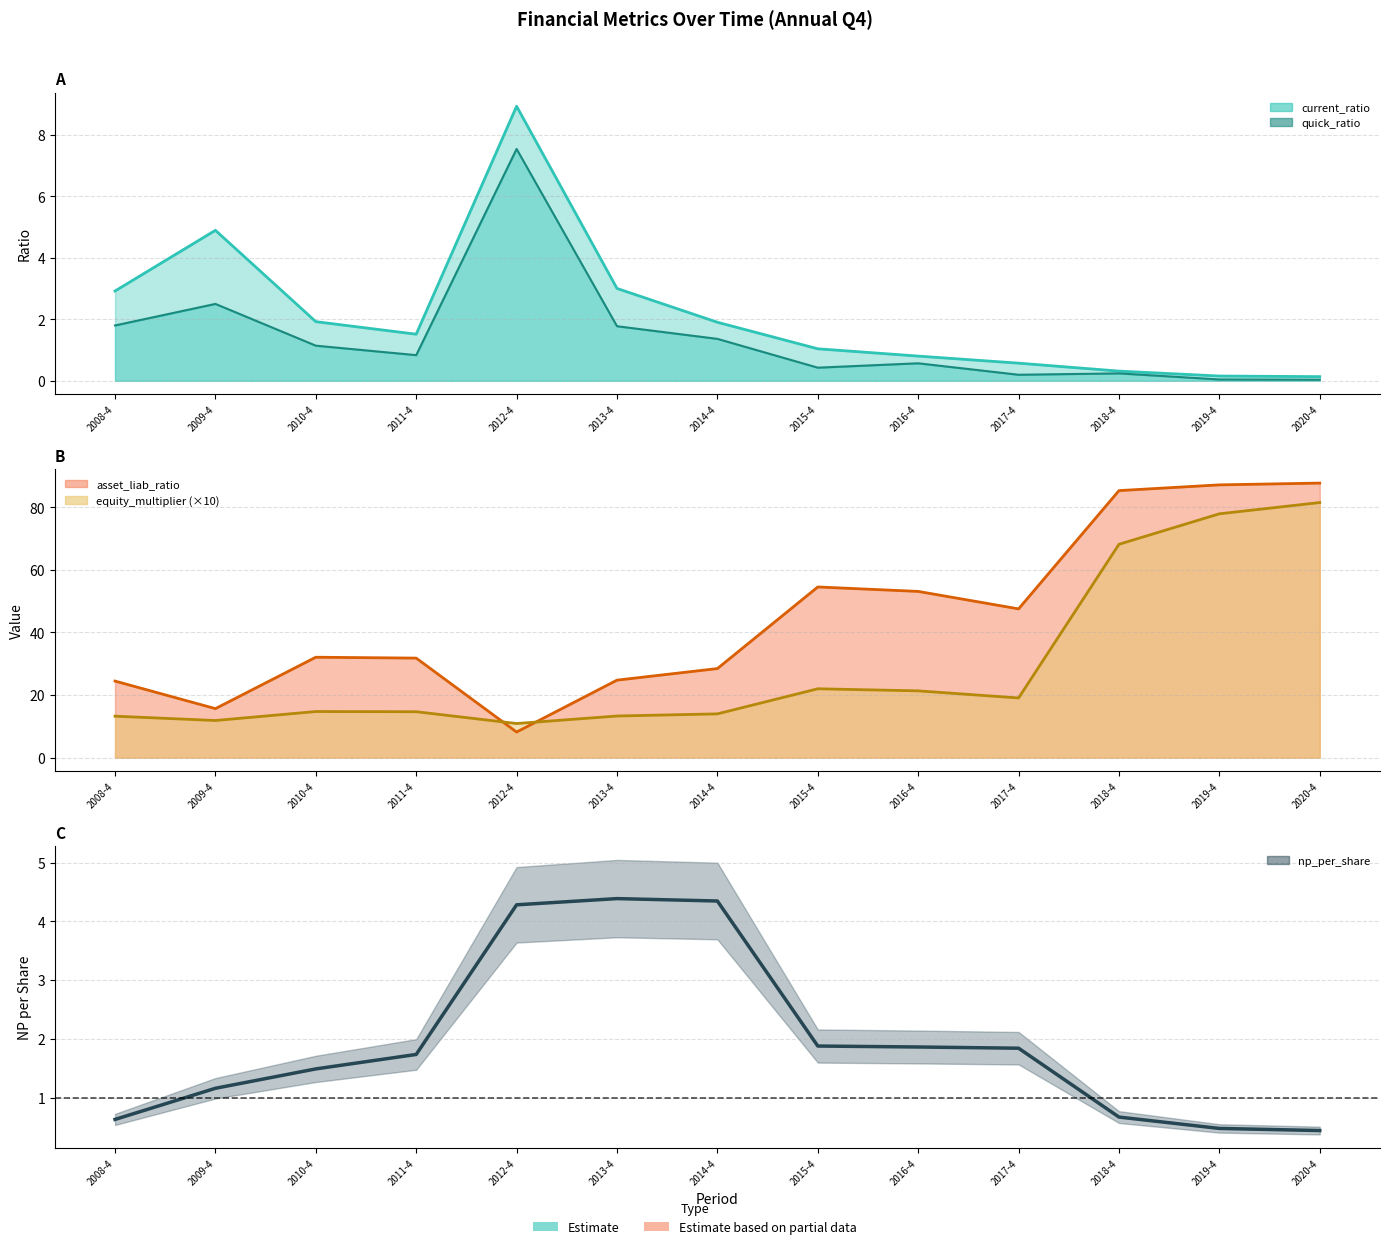

Rank the categories by value from lowest to highest.

2020-4, 2019-4, 2008-4, 2018-4, 2009-4, 2010-4, 2011-4, 2017-4, 2016-4, 2015-4, 2012-4, 2014-4, 2013-4